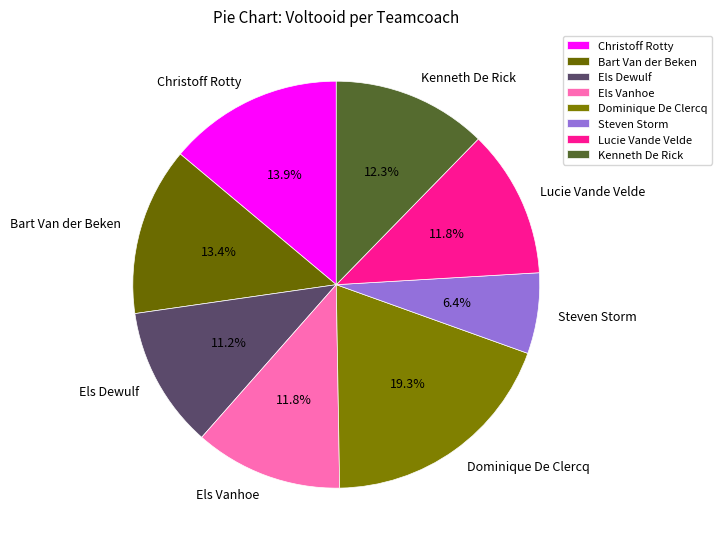

Is it true that Kenneth De Rick is 12% of the pie?

True